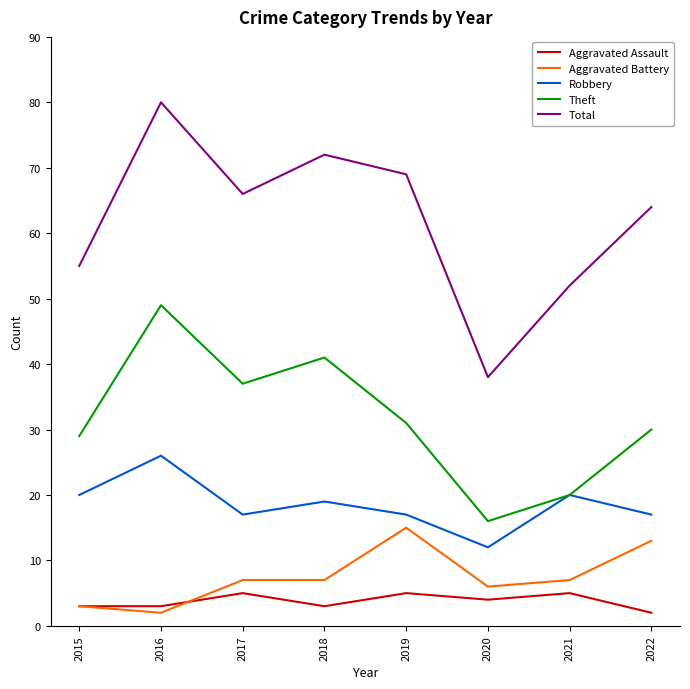

Which series changed the most between 2015 and 2017?

Total